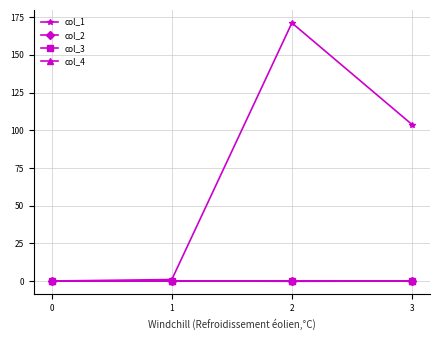

Does the chart have visible grid lines?

Yes